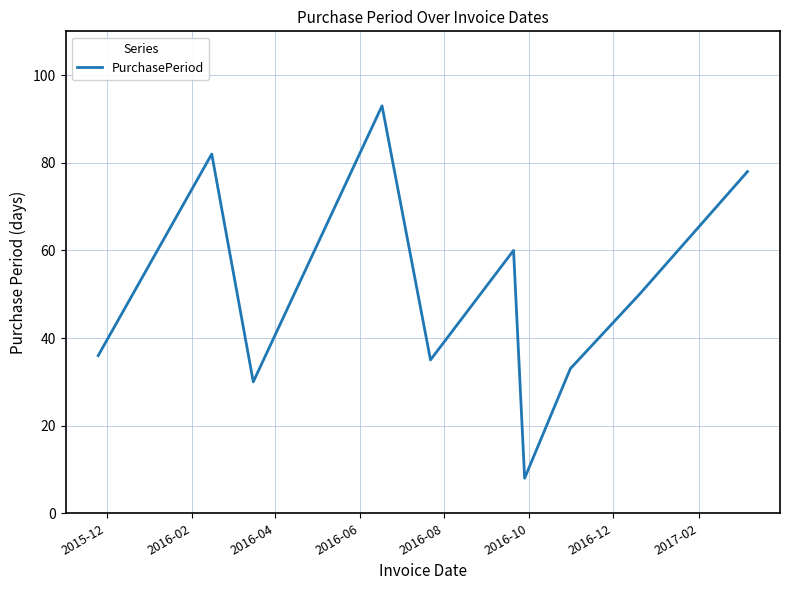

What is the maximum value shown in the chart?

93